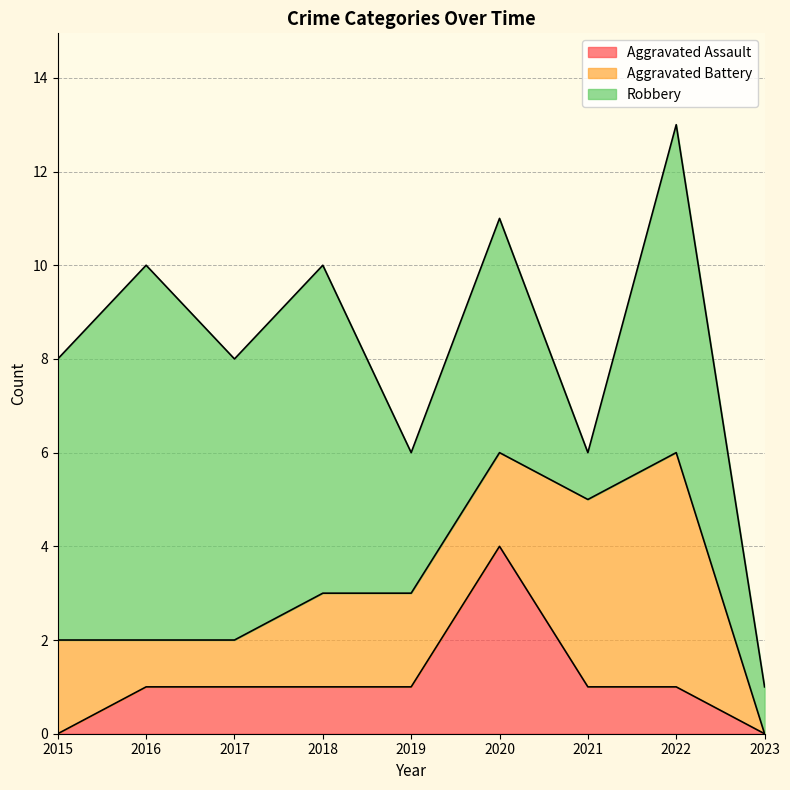

List the series in order of their peak value, lowest first.

Aggravated Assault, Aggravated Battery, Robbery